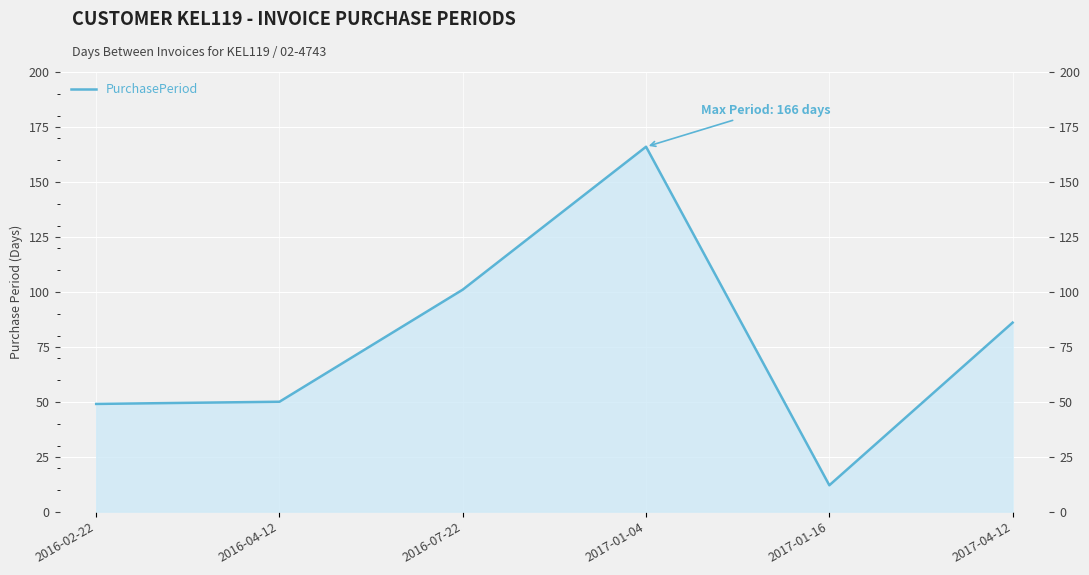

Where is the first local minimum?

2017-01-16